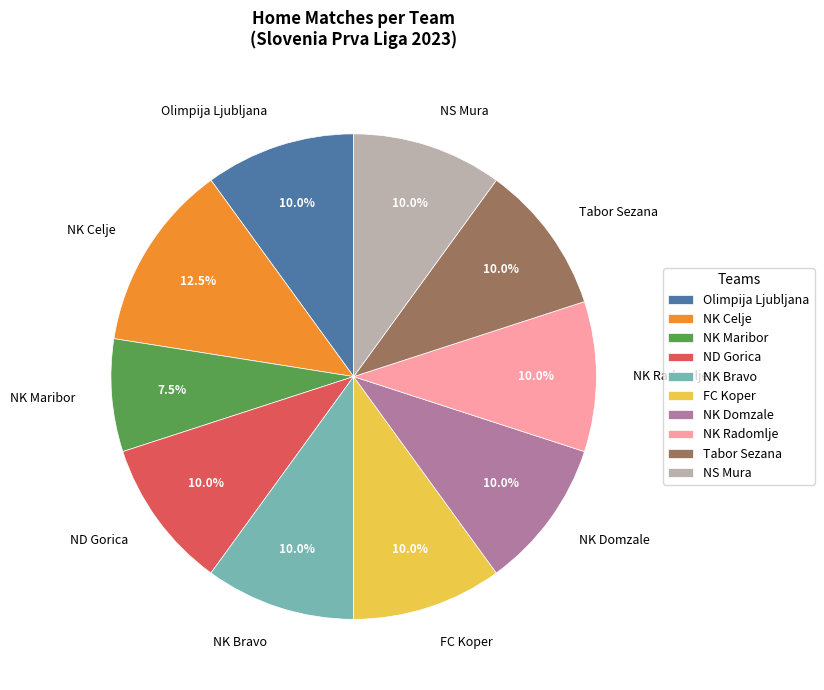

What is the smallest slice in the pie chart?

NK Maribor